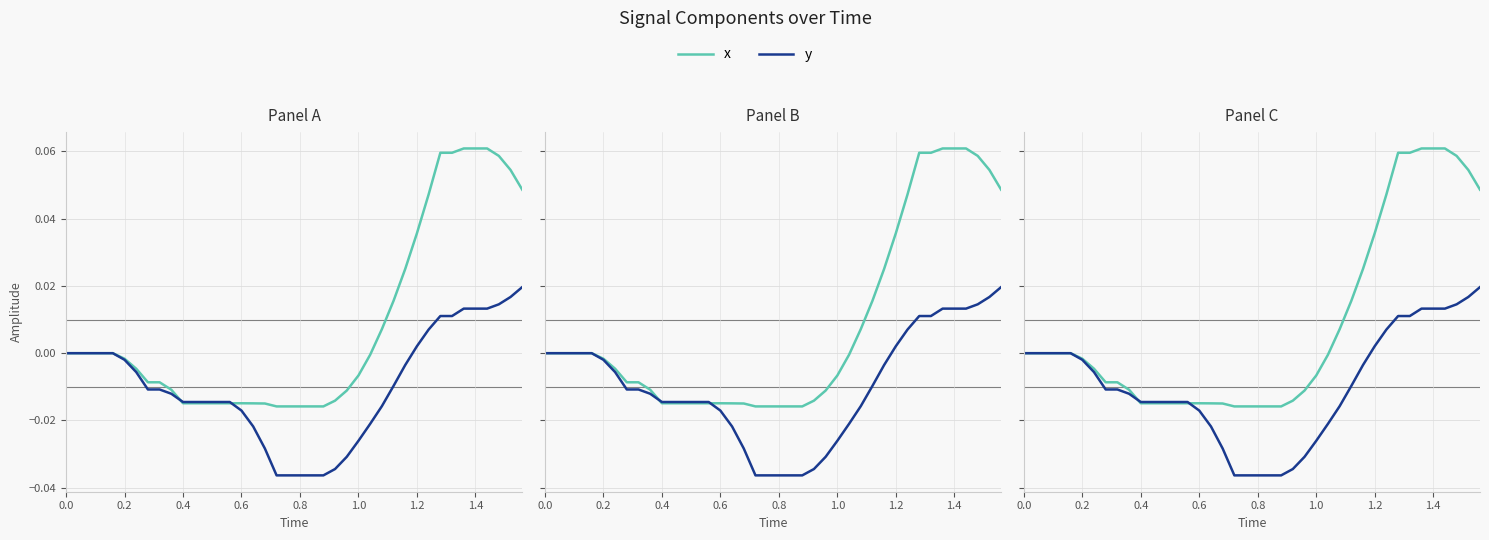

At how many categories does at least one series exceed 0?

13